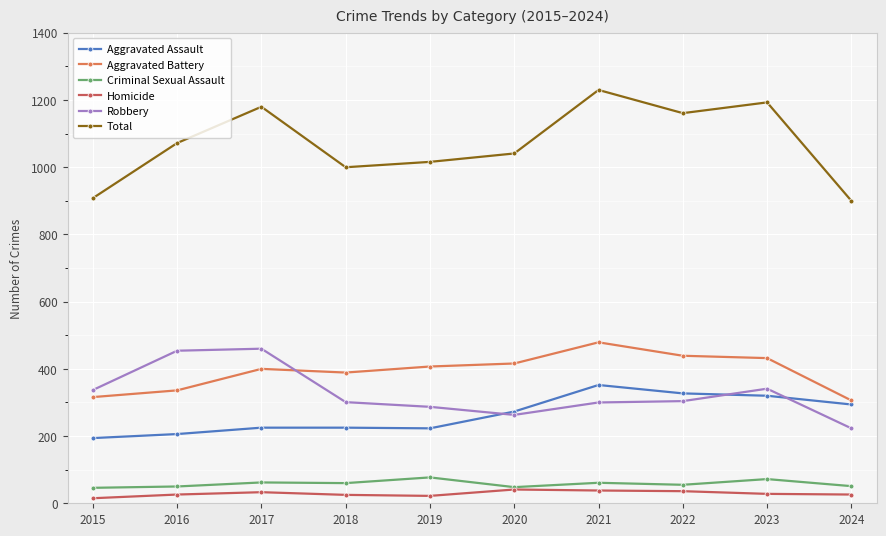

What is the value of the Criminal Sexual Assault point at the 5th from the left?

77